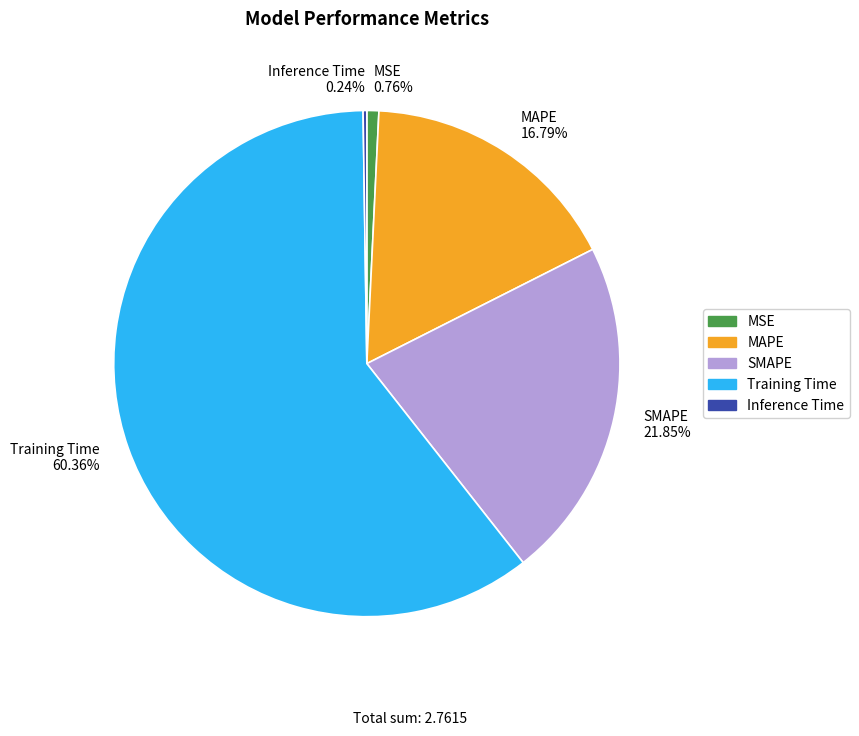

Which has a higher value, MAPE or Training Time?

Training Time